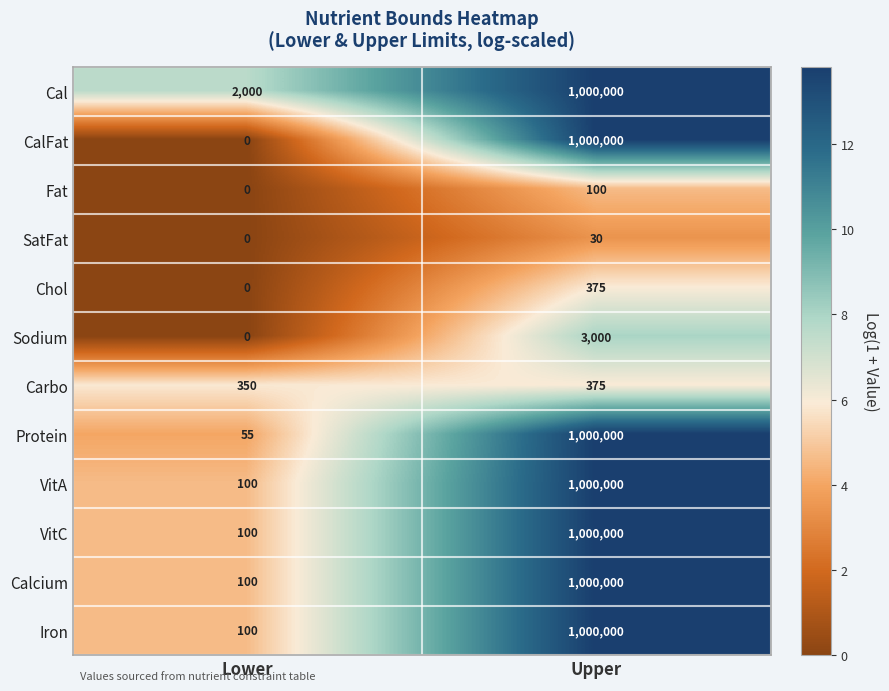

Read the VitC value at Upper, to the nearest 10.

1000000